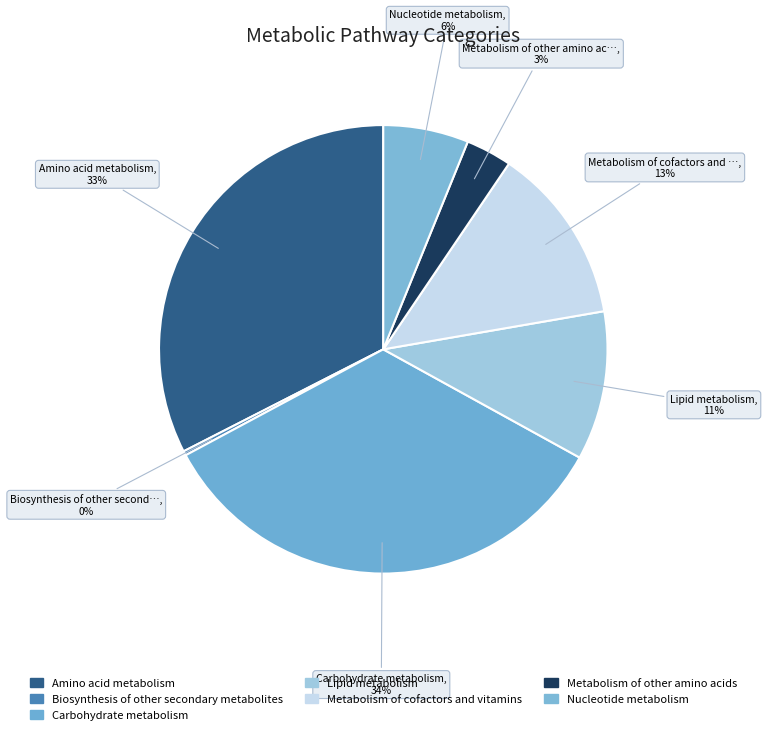

How many segments does this pie chart have?

7